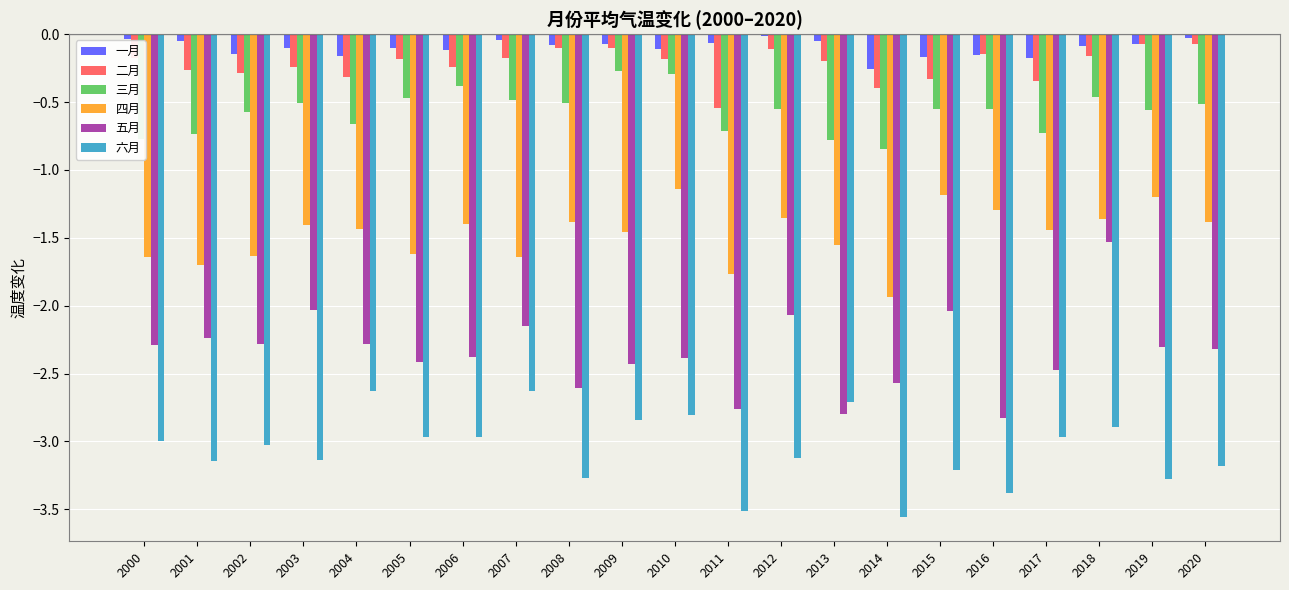

At how many categories does at least one series exceed -2?

21